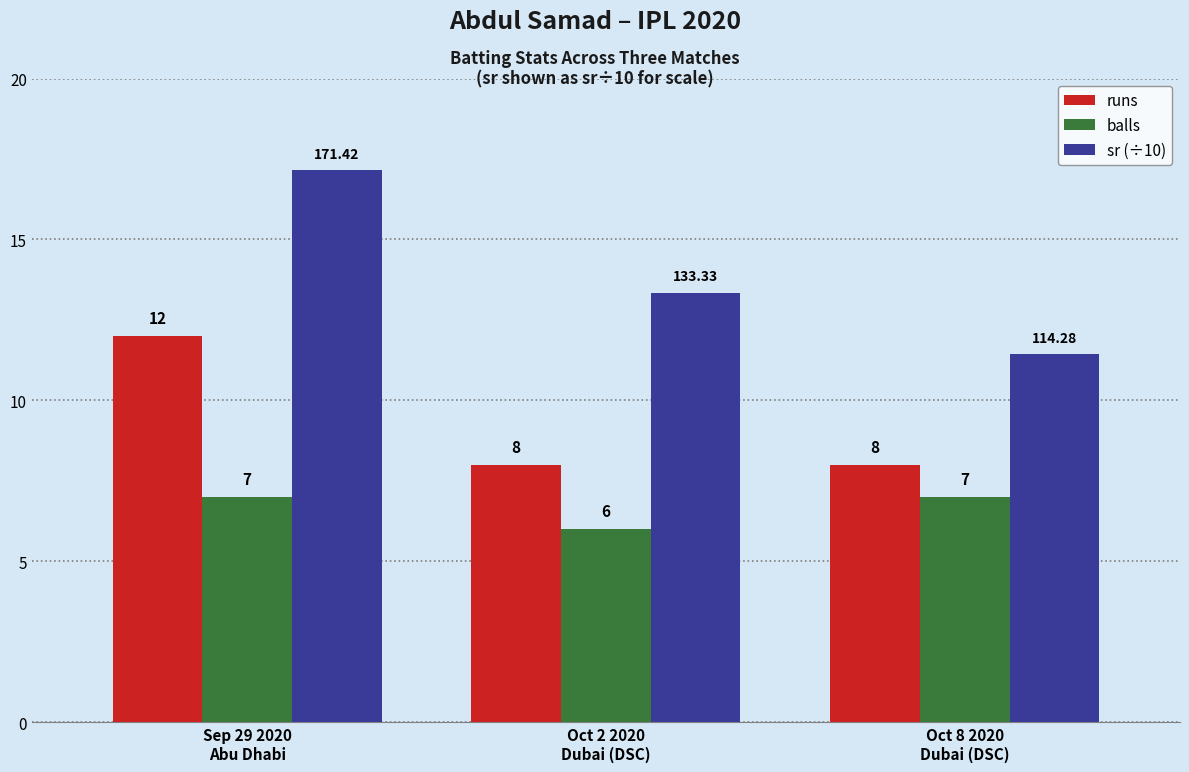

How many groups of bars are there?

3